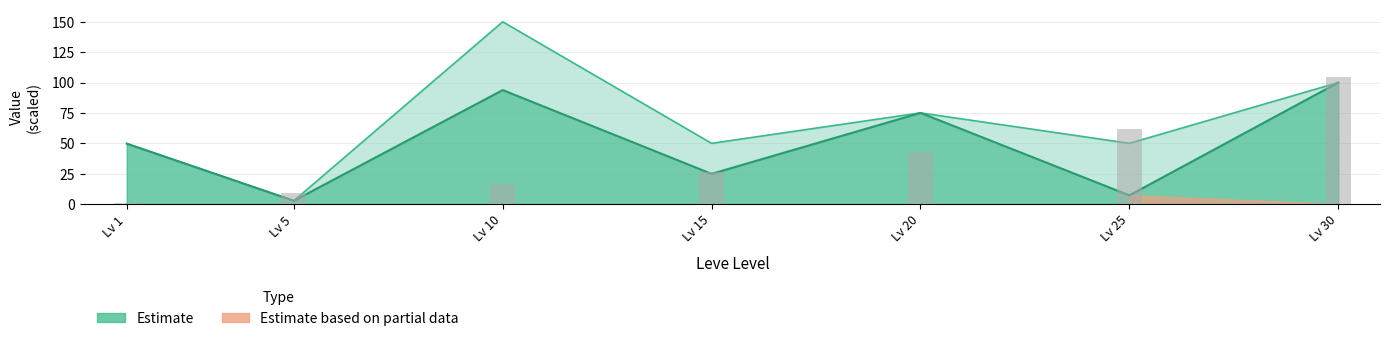

The chart shows a value of 61.6 at Lv 25. True or false?

True